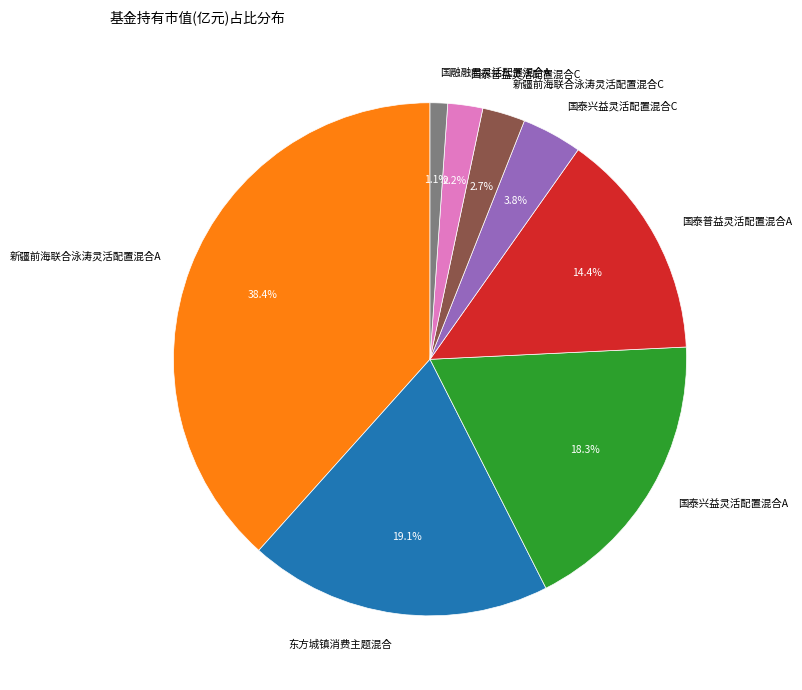

What percentage is NOT represented by 国泰普益灵活配置混合A?

85.6%